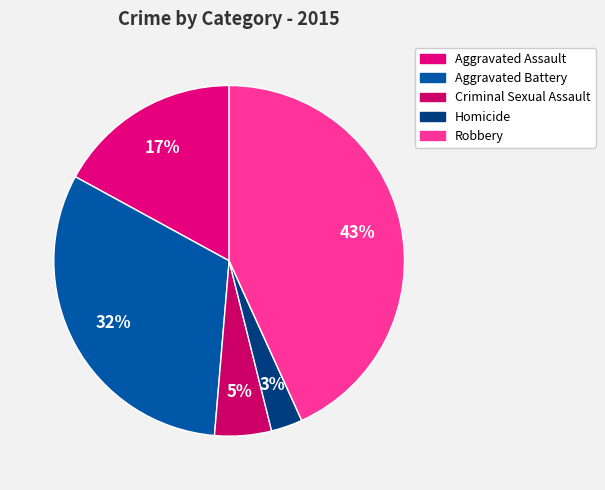

How much of the chart is everything except Robbery?

56.8%